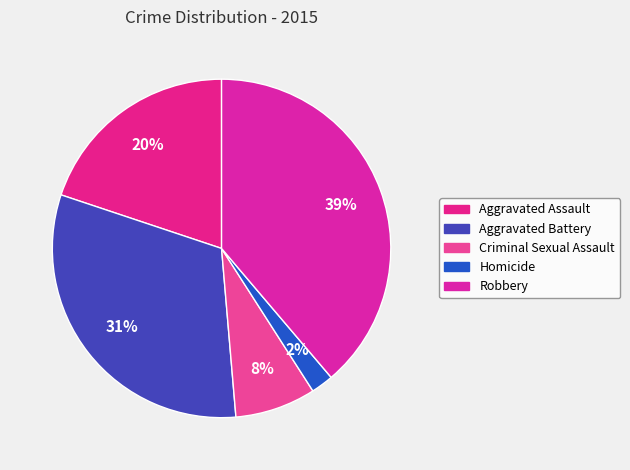

To the nearest percent, what is the difference between the Homicide and Criminal Sexual Assault slice percentages?

6%